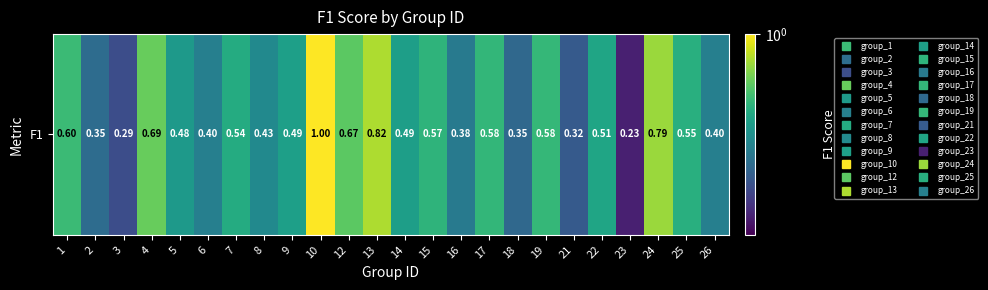

Which has a higher value, 4 or 24?

24